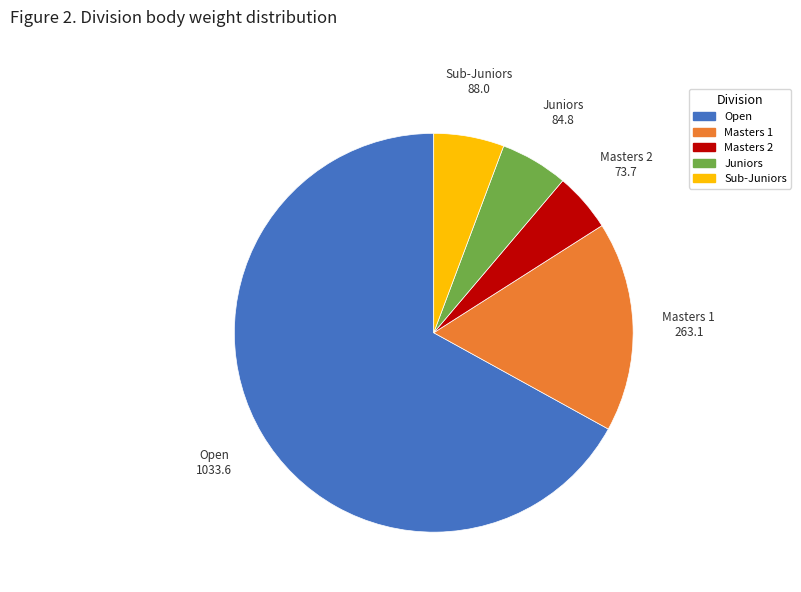

Combined, do Masters 2 and Open account for over 50%?

Yes